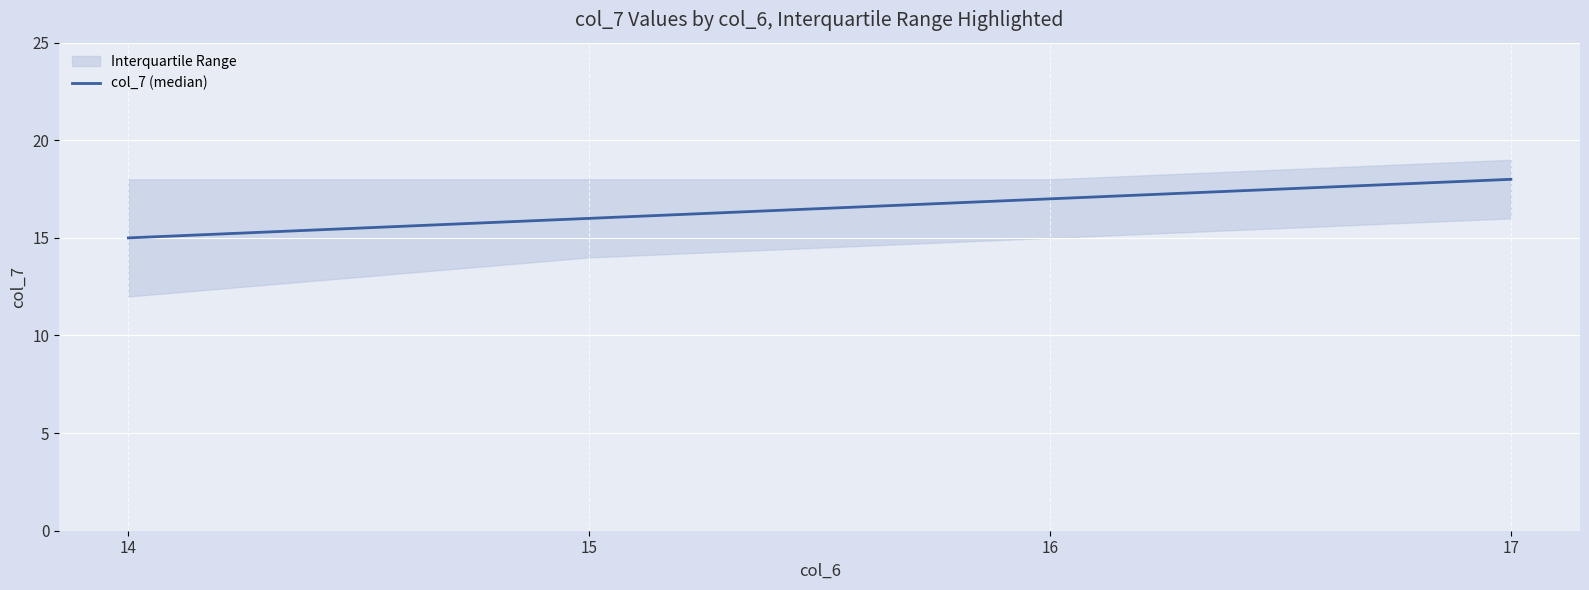

Rank the categories by value from highest to lowest.

17, 16, 15, 14